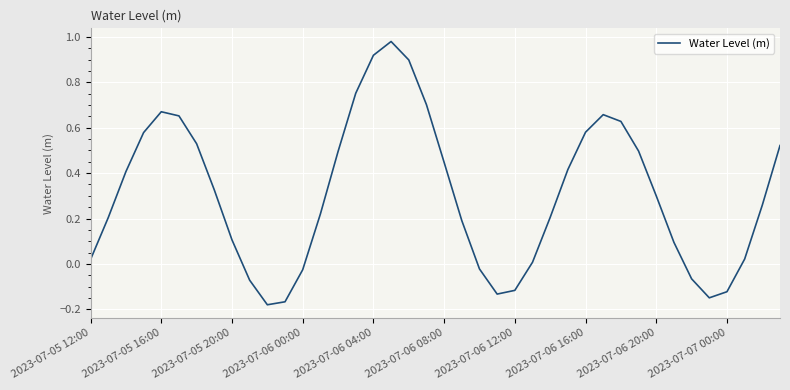

What is the difference between the maximum and minimum values?

1.2